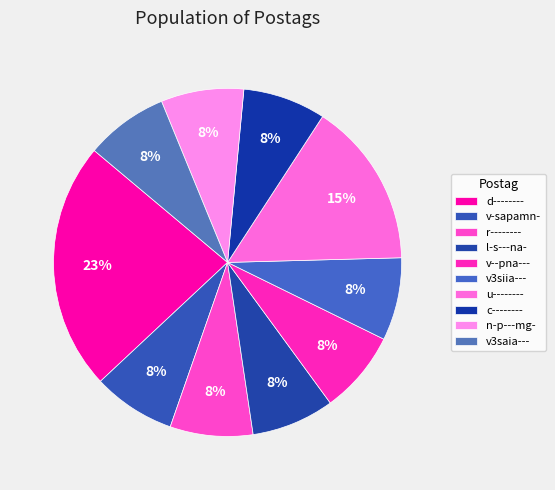

How many segments does this pie chart have?

10